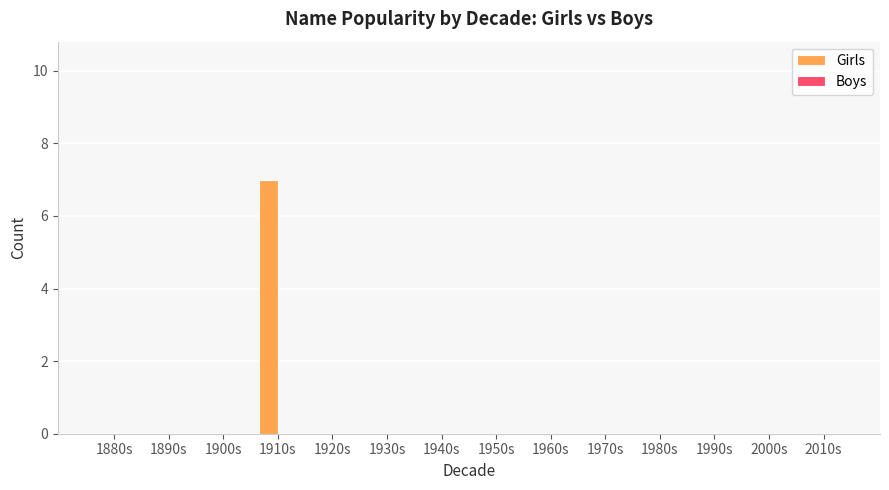

What is the maximum value shown in the chart?

7